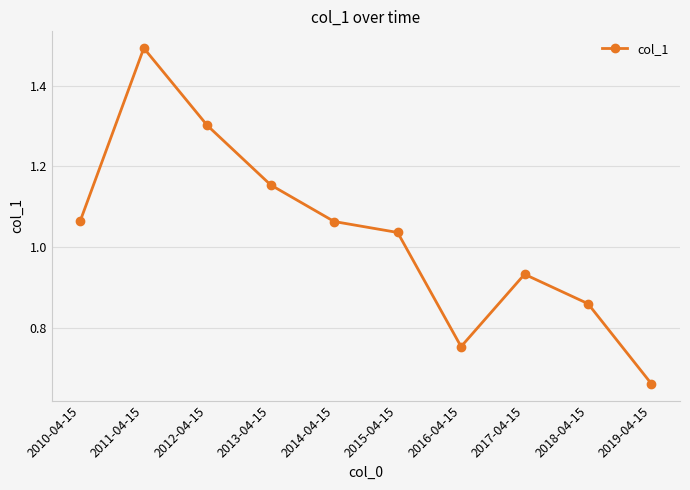

What is the change in value from 2010-04-15 to 2016-04-15?

-0.3